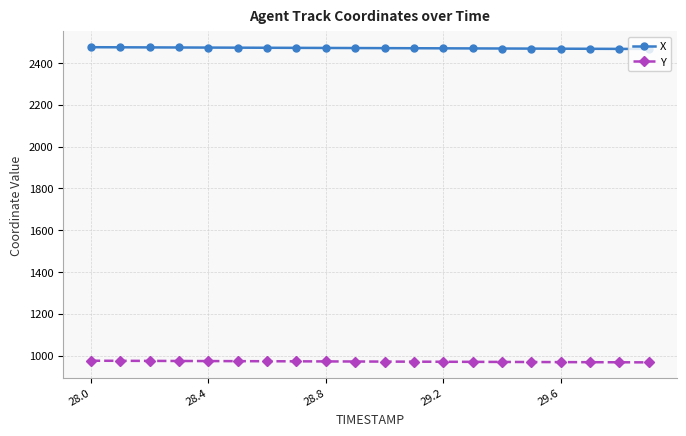

What is the minimum value for Y?

967.7